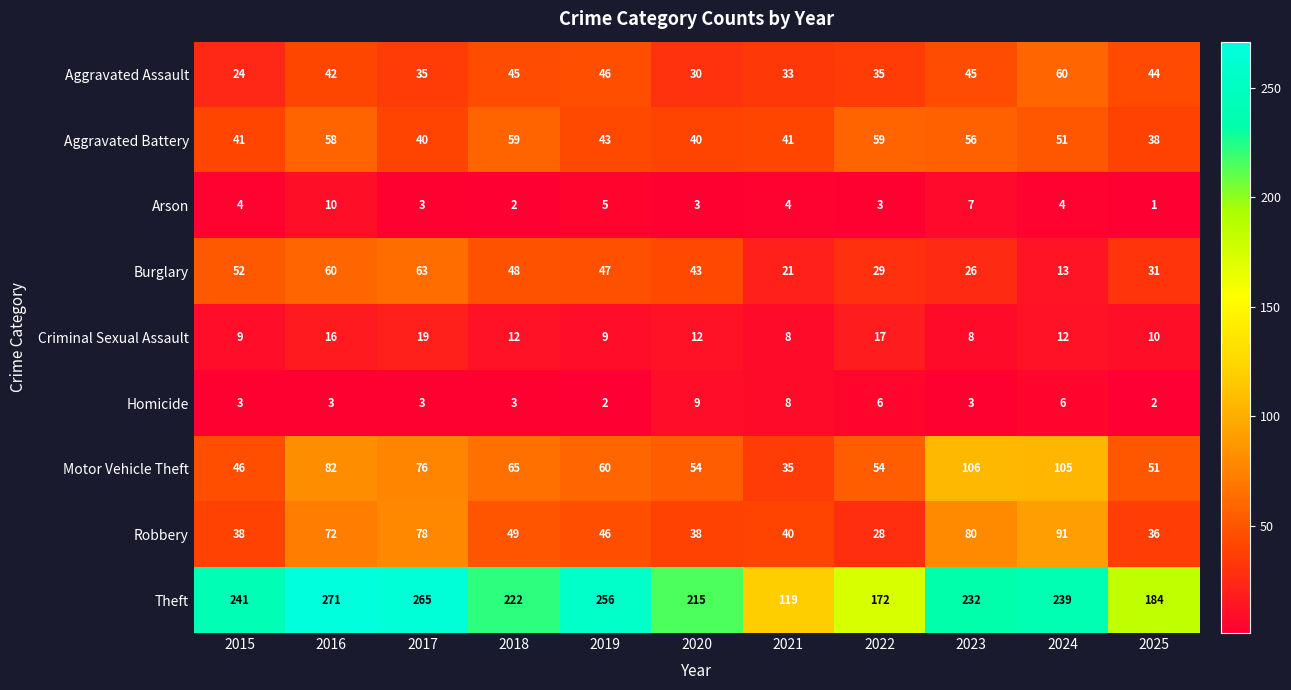

What is the spread (max minus min) of values at 2022?

169